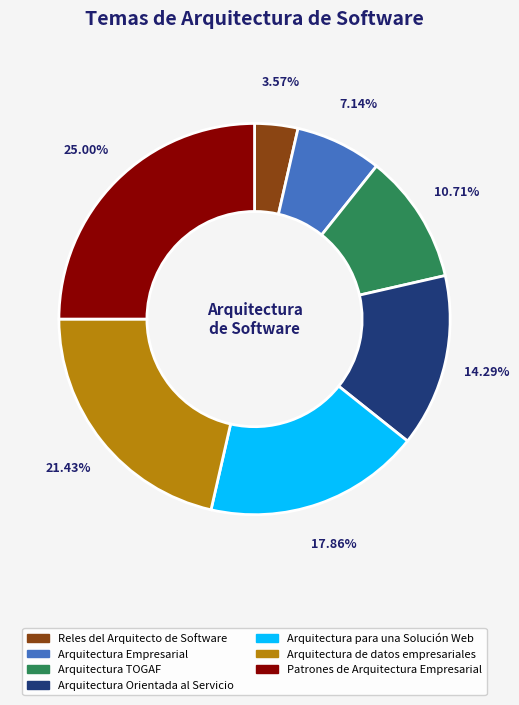

What is the largest slice in the pie chart?

Patrones de Arquitectura Empresarial